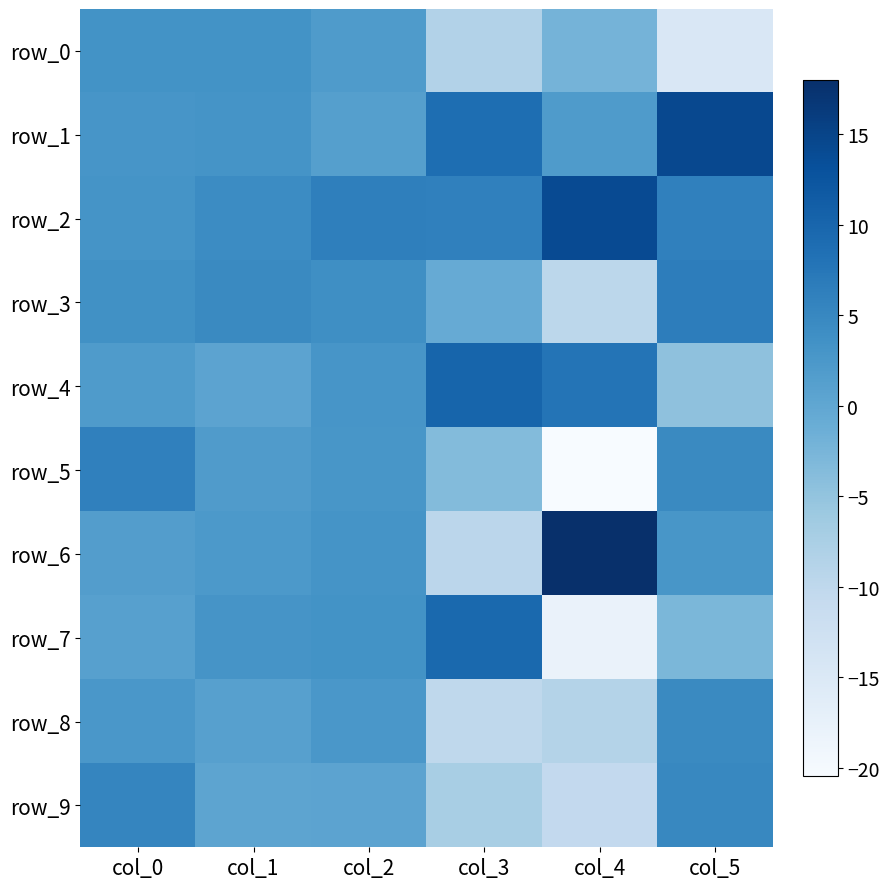

What is the spread (max minus min) of values at col_5?

29.1